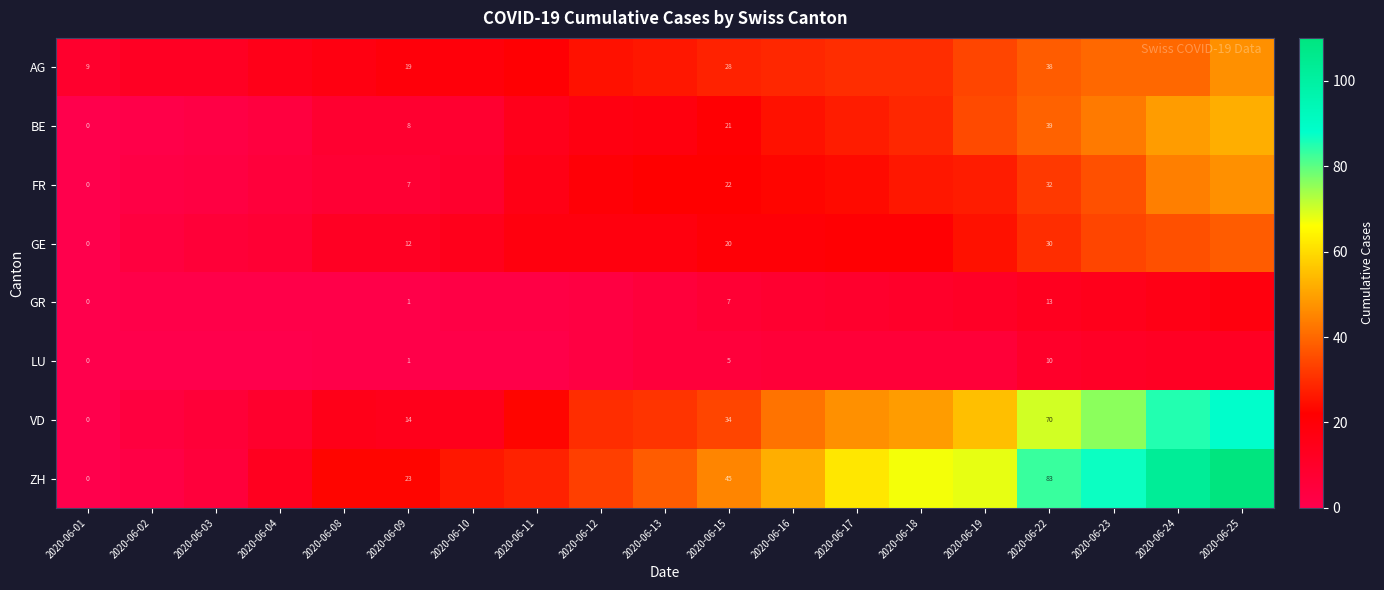

The value of GR at 2020-06-15 is 7. True or false?

True